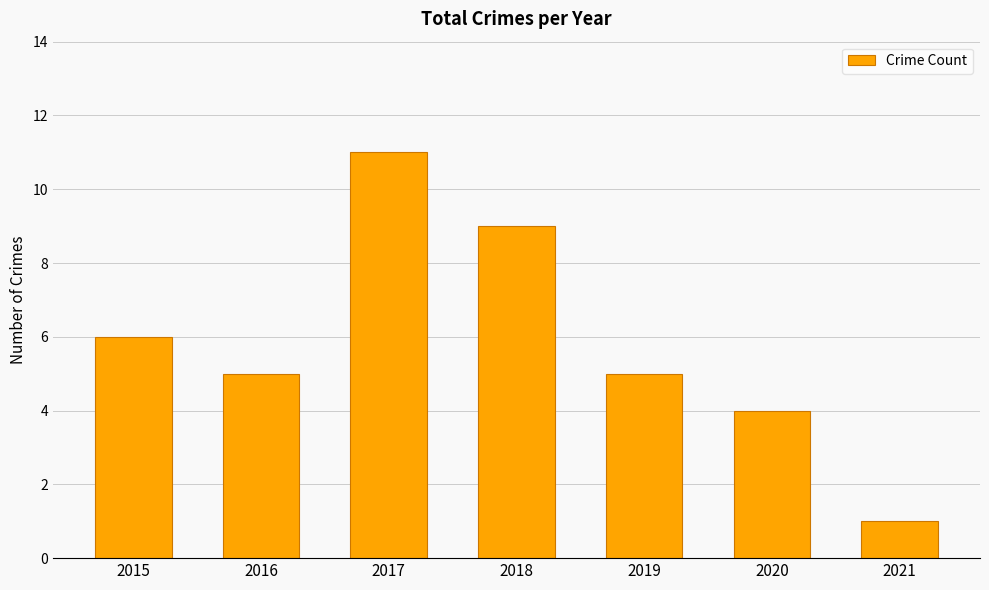

What is the approximate value at 2018, to the nearest 10?

10